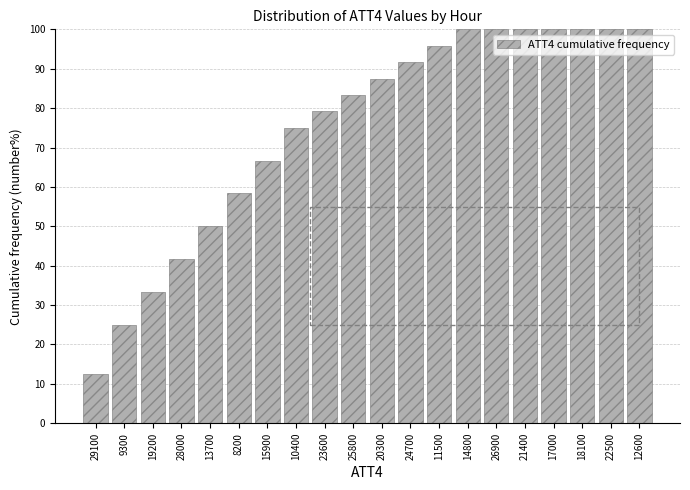

Reading right to left, what are all the values shown in this chart?

100.0	100.0	100.0	100.0	100.0	100.0	100.0	95.8	91.7	87.5	83.3	79.2	75.0	66.7	58.3	50.0	41.7	33.3	25.0	12.5